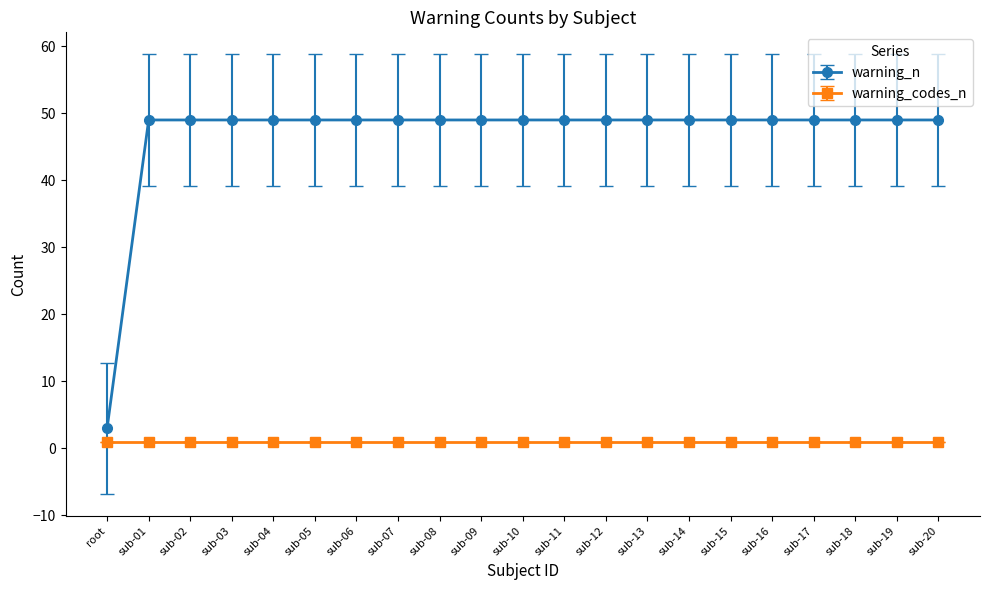

The warning_codes_n series shows 1 at sub-02. True or false?

True